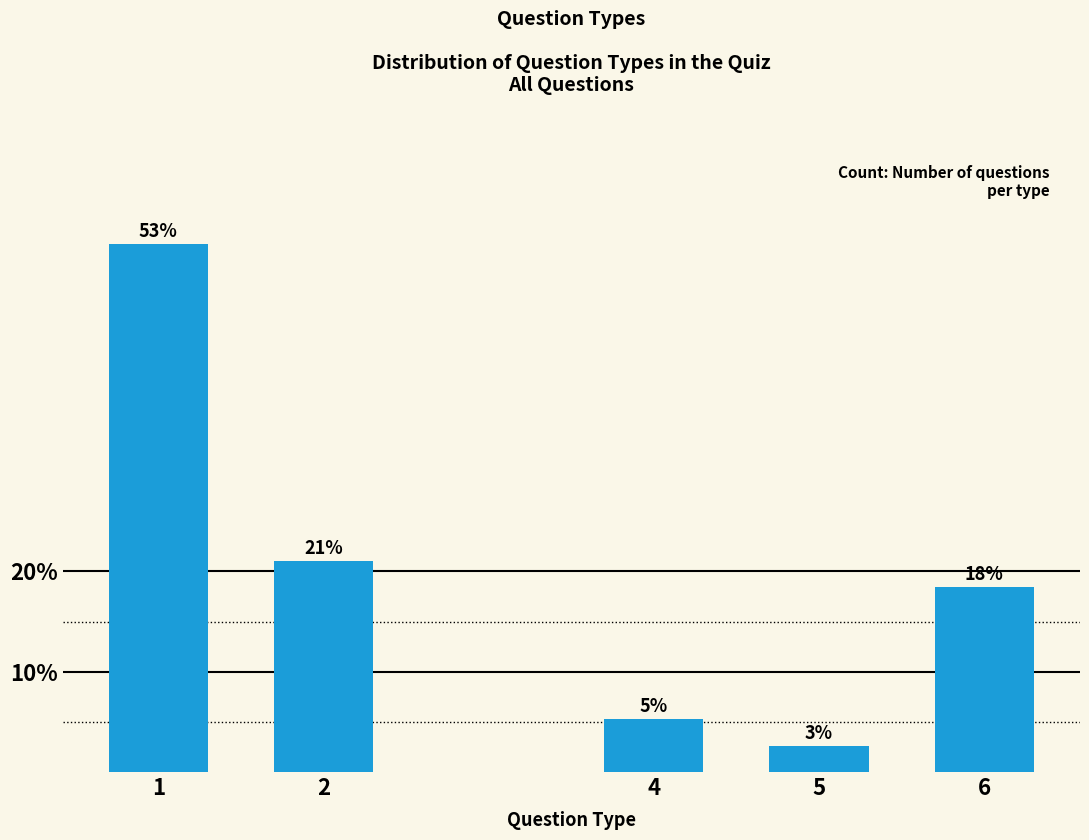

Does the chart contain any negative values?

No